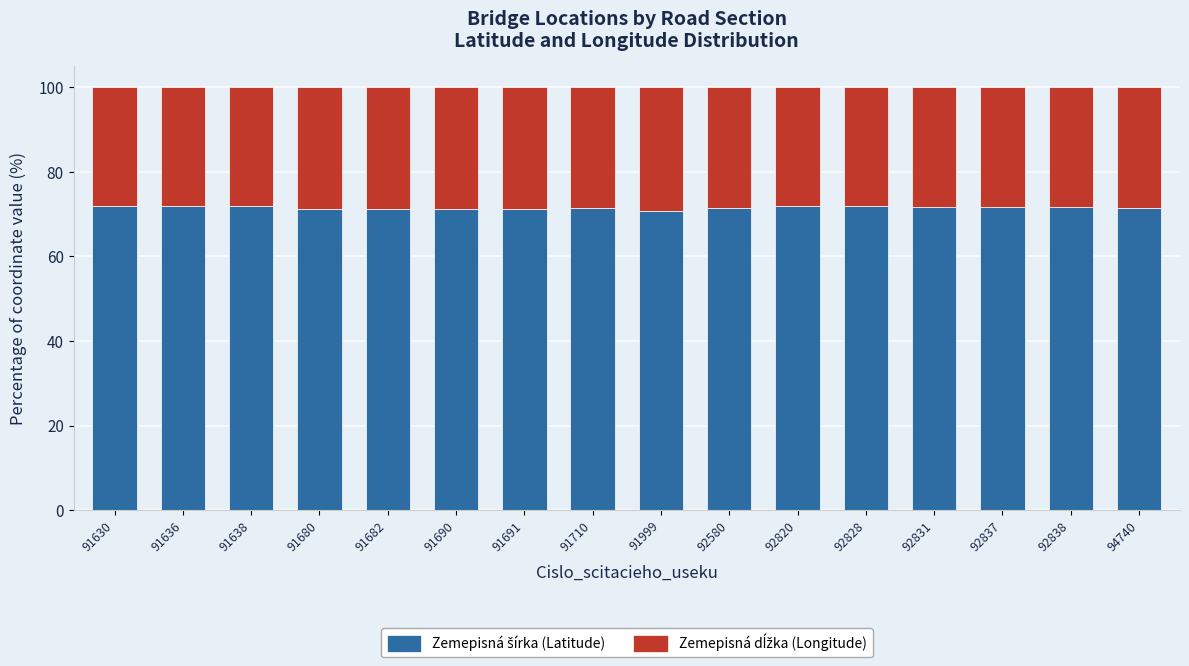

What is the total value across all series at 91680?

100.0